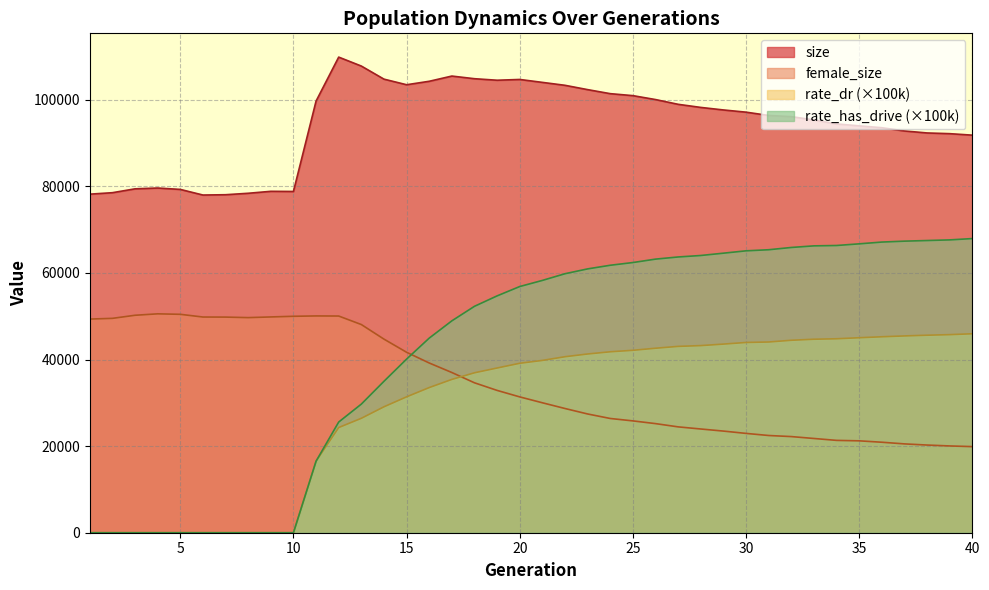

Reading left to right, extract all data points from this chart.

size: 78207.0	78546.0	79438.0	79624.0	79303.0	78006.0	78077.0	78411.0	78862.0	78826.0	99711.0	109864.0	107797.0	104776.0	103482.0	104281.0	105486.0	104876.0	104524.0	104701.0	104027.0	103351.0	102354.0	101422.0	100965.0	100060.0	98961.0	98243.0	97659.0	97148.0	96388.0	96115.0	95351.0	94429.0	93984.0	93555.0	92806.0	92344.0	92180.0	91836.0
female_size: 49352.0	49517.0	50231.0	50563.0	50451.0	49825.0	49810.0	49688.0	49845.0	49995.0	50078.0	50054.0	48089.0	44720.0	41684.0	39207.0	37008.0	34632.0	32875.0	31376.0	30018.0	28694.0	27430.0	26390.0	25833.0	25203.0	24451.0	23960.0	23479.0	22943.0	22458.0	22208.0	21770.0	21330.0	21226.0	20903.0	20520.0	20253.0	20046.0	19888.0
rate_dr: 0.0	0.0	0.0	0.0	0.0	0.0	0.0	0.0	0.0	0.0	16528.2	24296.2	26428.7	29087.4	31386.8	33529.0	35412.3	36946.2	38047.7	39141.1	39800.1	40654.9	41287.3	41797.5	42137.3	42616.2	43042.6	43224.7	43571.3	43948.9	44056.2	44454.1	44696.4	44801.3	45040.7	45264.7	45458.1	45624.6	45755.0	45959.6
rate_has_drive: 0.0	0.0	0.0	0.0	0.0	0.0	0.0	0.0	0.0	0.0	16528.2	25566.9	29711.1	34977.1	40109.2	44950.3	48942.0	52300.6	54708.1	56869.0	58279.9	59827.3	60943.1	61783.1	62410.6	63199.5	63697.4	64038.9	64572.5	65115.9	65367.8	65891.5	66263.9	66348.4	66729.9	67140.1	67351.7	67495.8	67643.4	67947.1